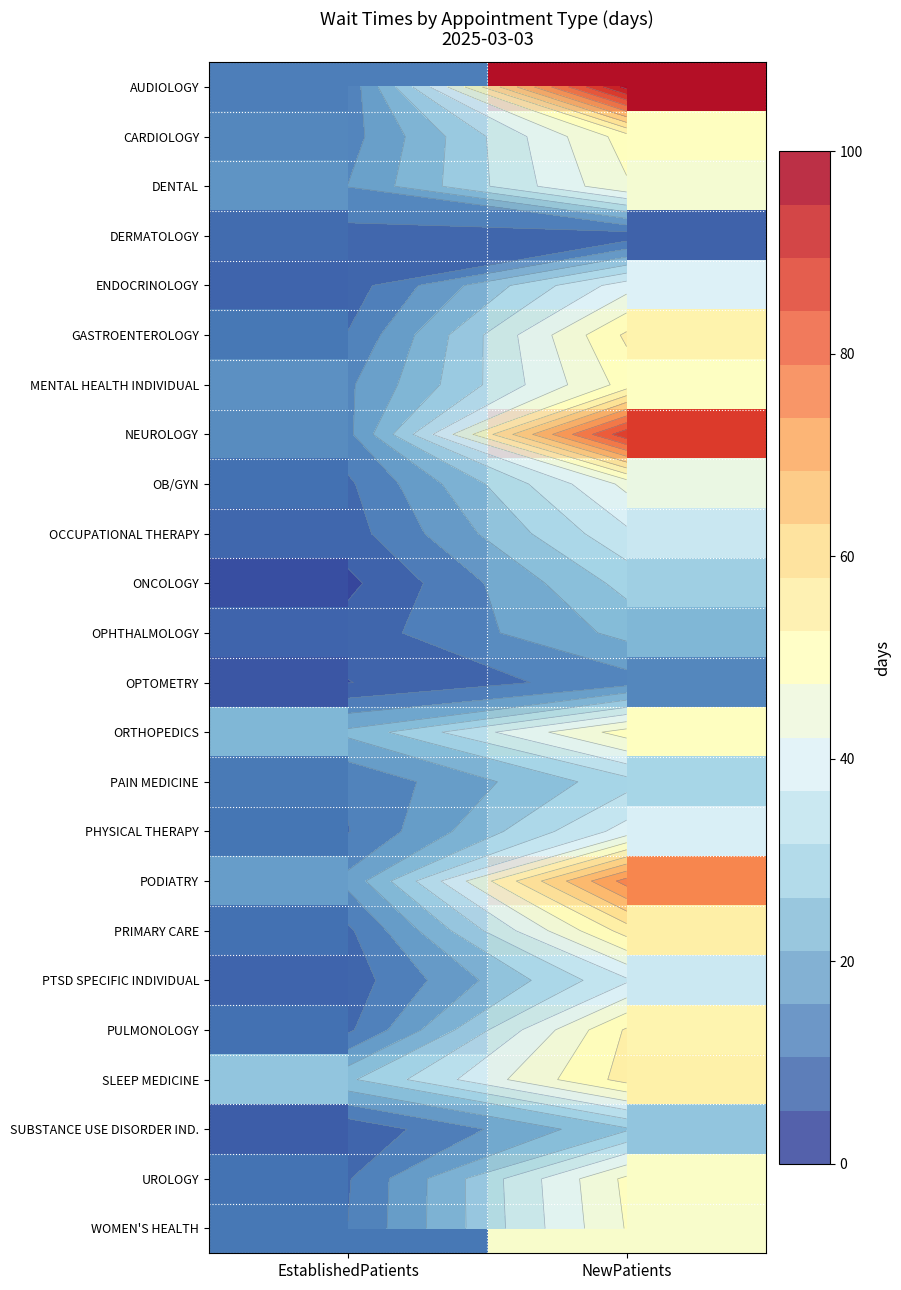

What is the spread (max minus min) of values at EstablishedPatients?

21.4